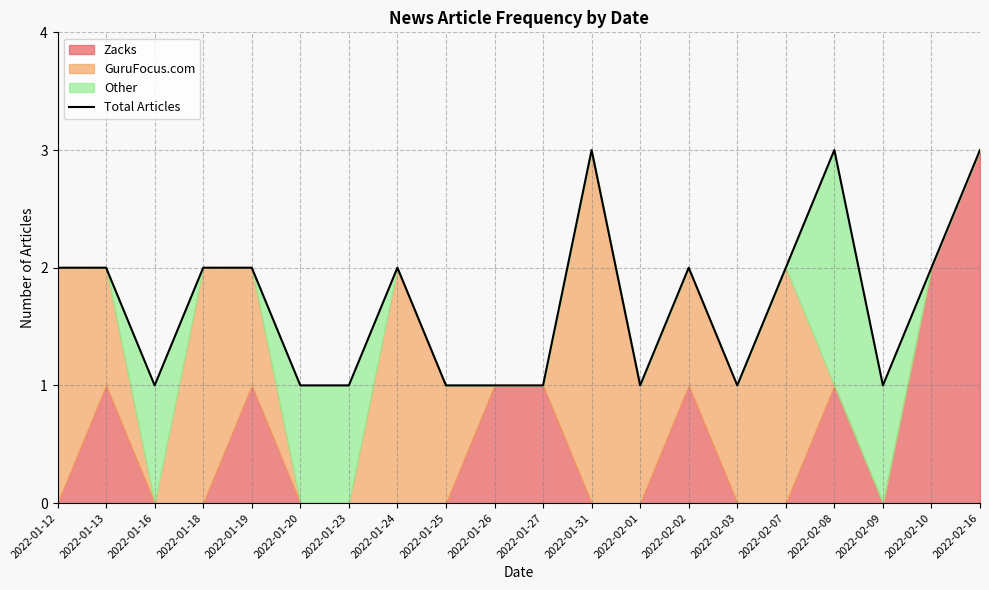

How many values are between 1 and 2?

17